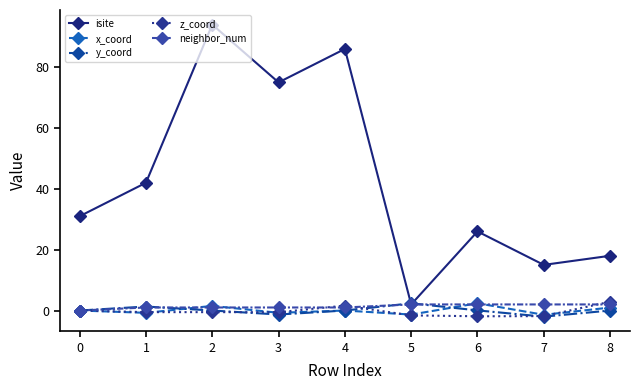

What is the total value across all series at 0?

31.0